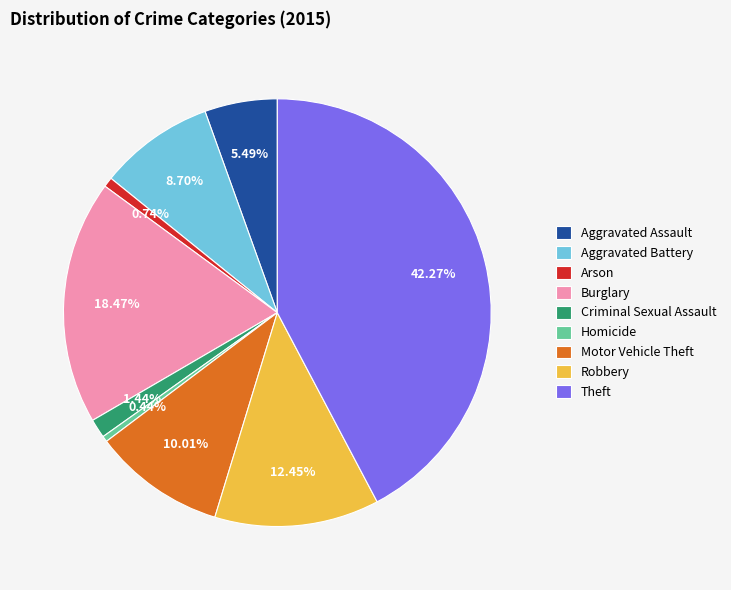

To the nearest percent, what is the difference between the Criminal Sexual Assault and Theft slice percentages?

41%